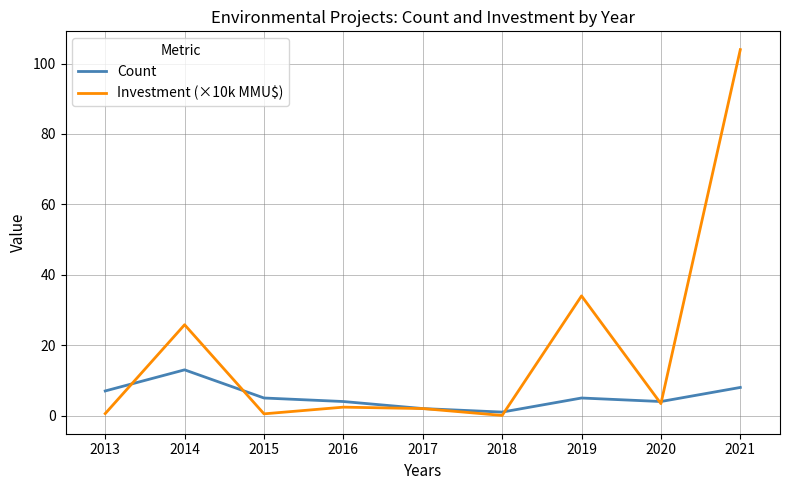

Which series has the largest range (max minus min)?

Investment (×10k MMU$)